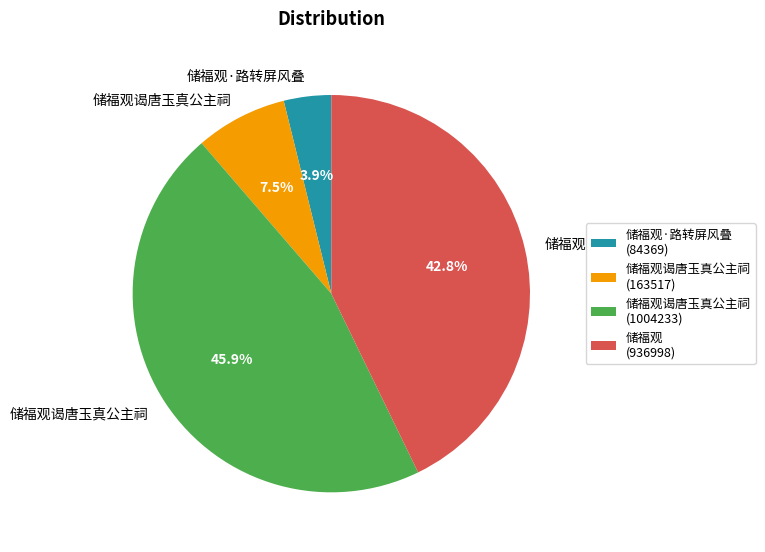

How many slices are in this pie chart?

4